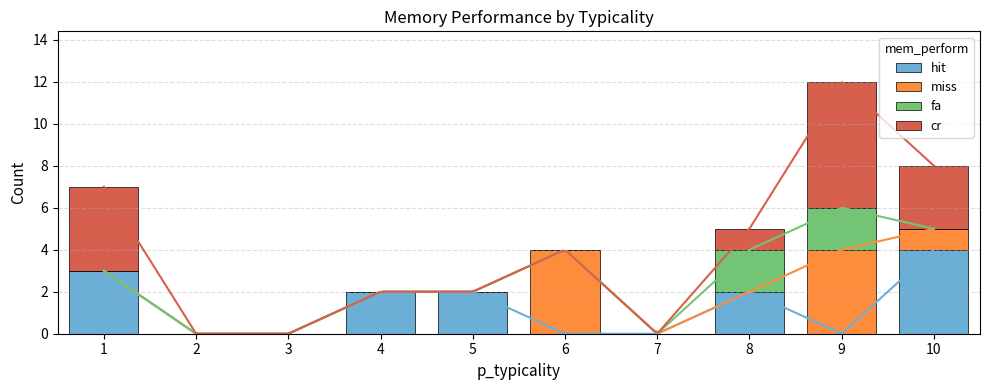

At how many categories does at least one series exceed 5?

1